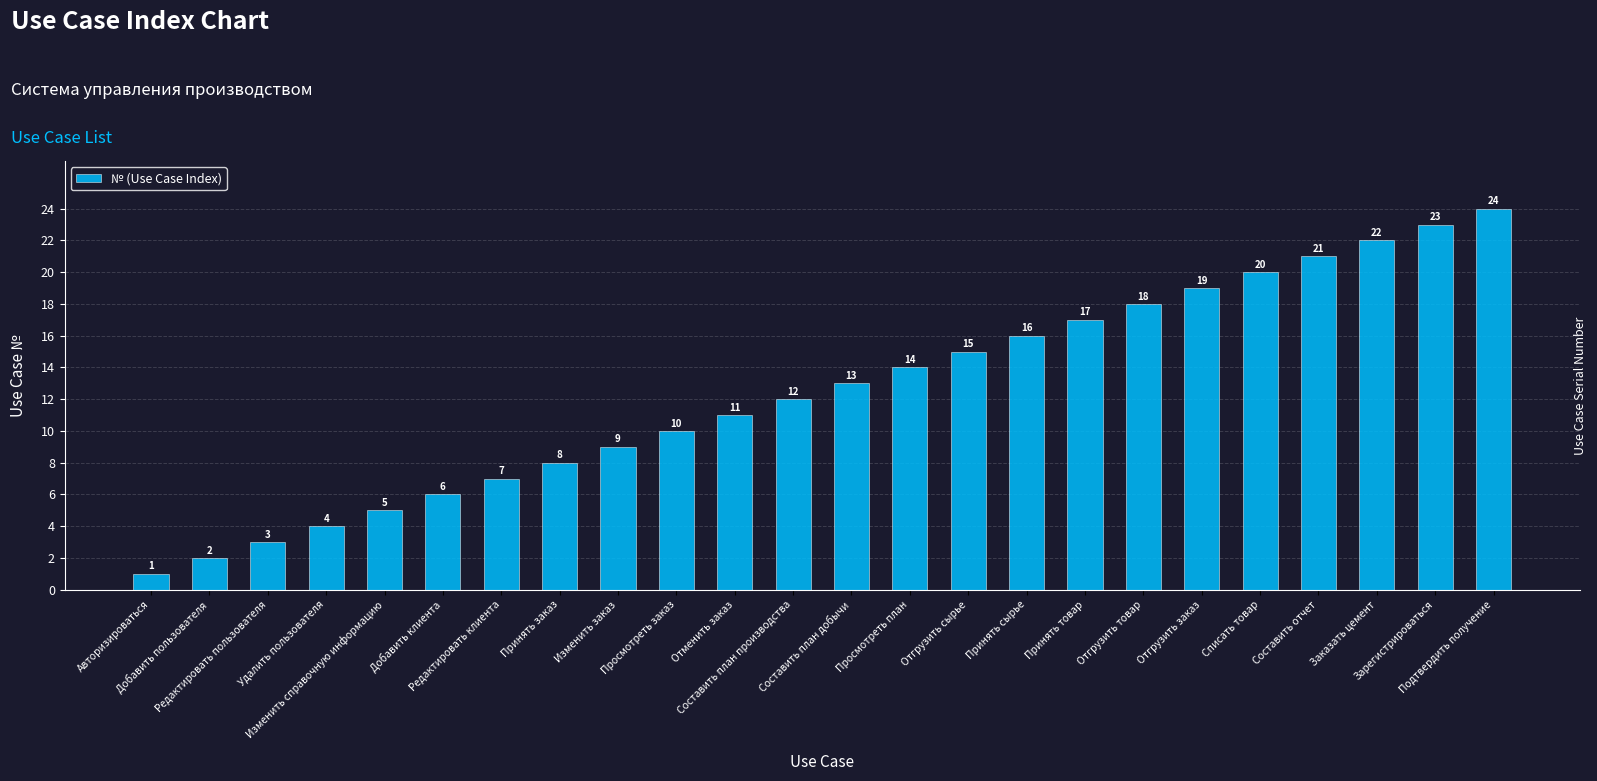

List the labels in order of value, largest first.

Подтвердить получение, Зарегистрироваться, Заказать цемент, Составить отчет, Списать товар, Отгрузить заказ, Отгрузить товар, Принять товар, Принять сырье, Отгрузить сырье, Просмотреть план, Составить план добычи, Составить план производства, Отменить заказ, Просмотреть заказ, Изменить заказ, Принять заказ, Редактировать клиента, Добавить клиента, Изменить справочную информацию, Удалить пользователя, Редактировать пользователя, Добавить пользователя, Авторизироваться